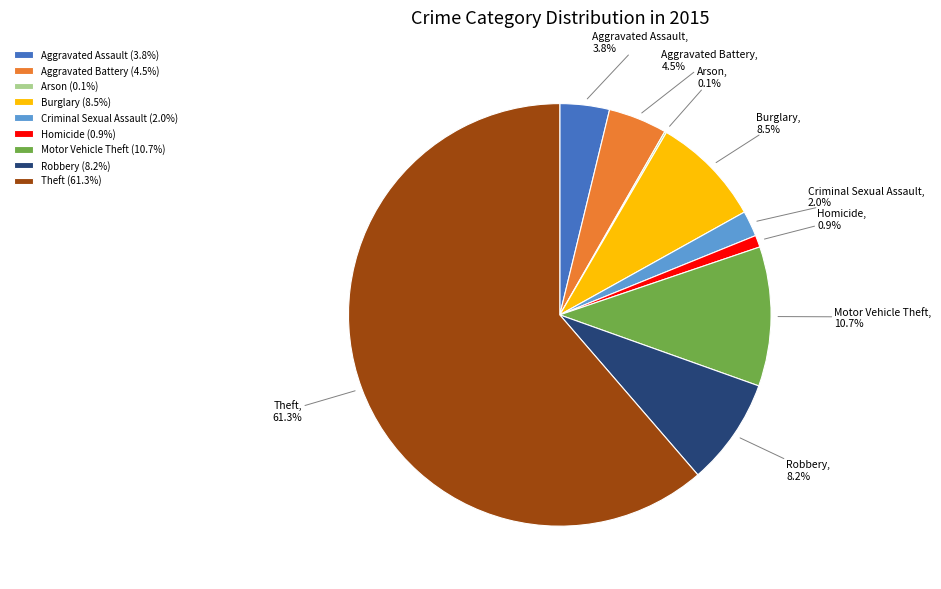

What is the ratio of the value at Burglary to the value at Robbery?

1.0